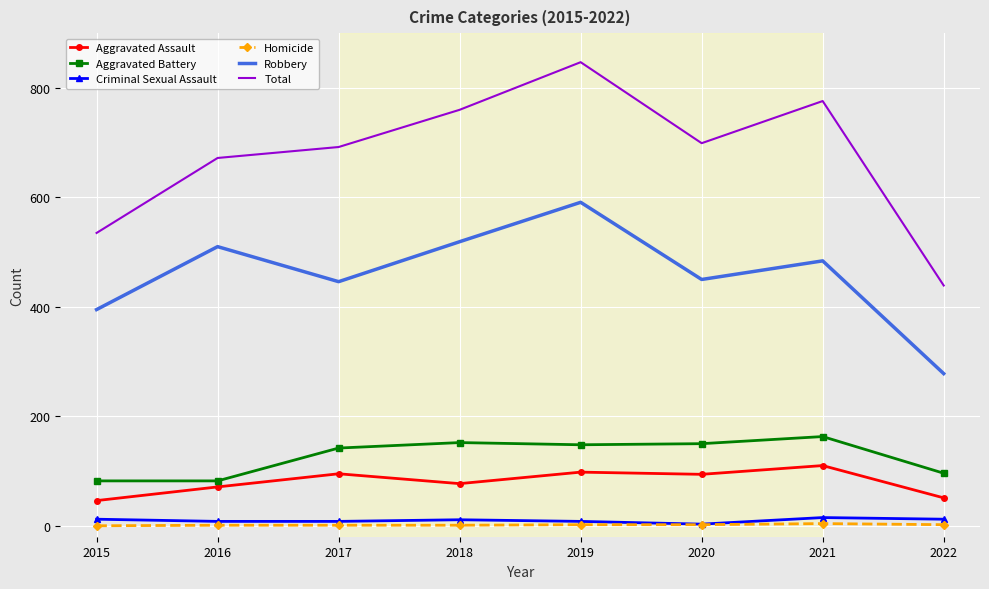

Is it true that Aggravated Battery equals 142 at 2017?

True